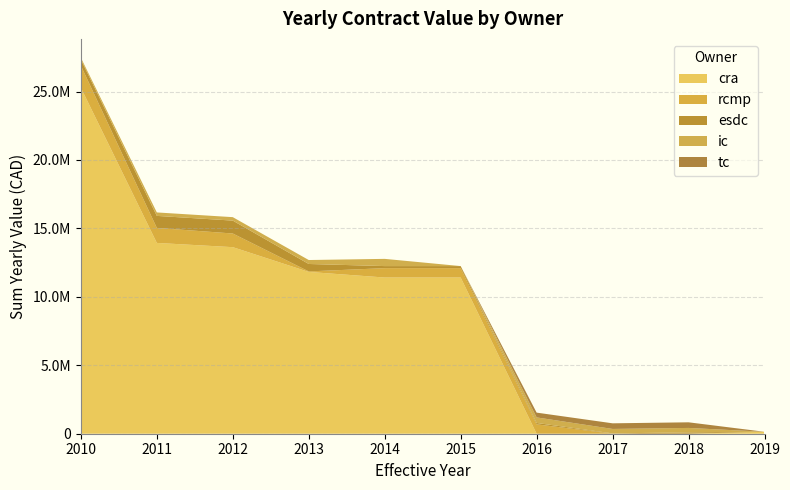

Reading left to right, extract all data points from this chart.

cra: 25280658.7	13939001.0	13629456.2	11820591.7	11411074.2	11411074.2	0.0	0.0	0.0	142250.0
rcmp: 1610233.4	1096599.5	997234.8	37421.2	684915.6	684915.6	684915.6	0.0	0.0	0.0
esdc: 449442.7	878523.3	942872.8	542753.0	150904.7	150904.7	100603.2	25460.0	99239.3	0.0
ic: 130867.7	252154.0	252154.0	288895.5	526976.8	0.0	406237.4	323476.8	323476.8	0.0
tc: 0.0	0.0	0.0	0.0	0.0	0.0	349574.8	411200.5	411200.5	0.0